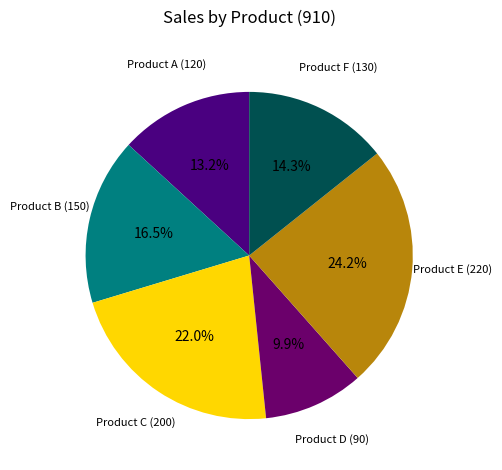

Count the number of slices in the pie.

6